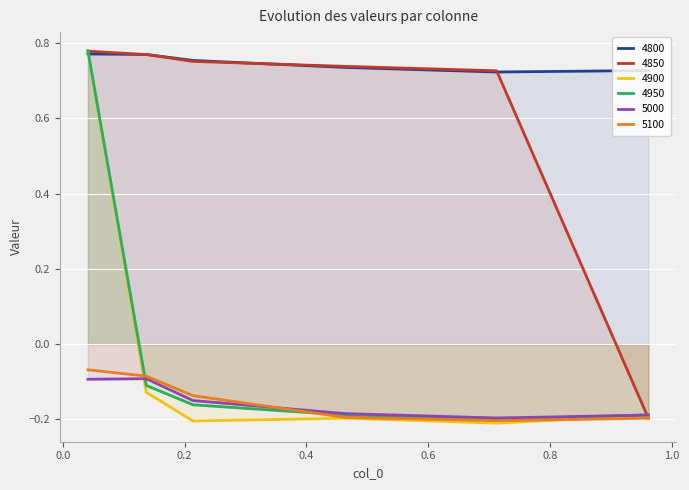

Which series has the largest total across all categories?

4800